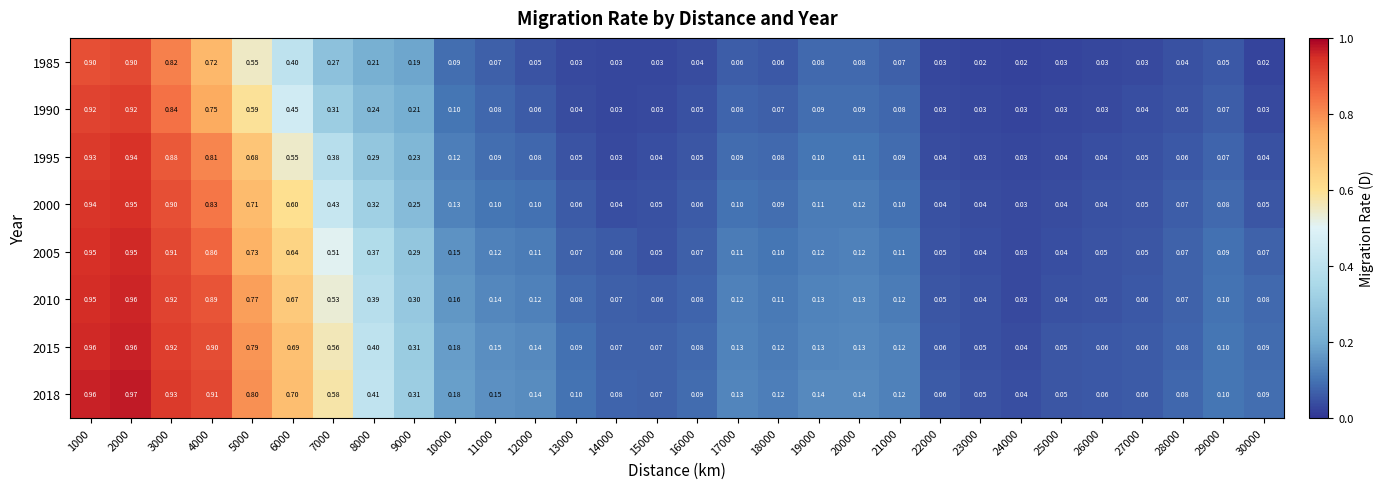

Is the value of 2015 at 30000 greater than the value of 2000 at 5000?

No